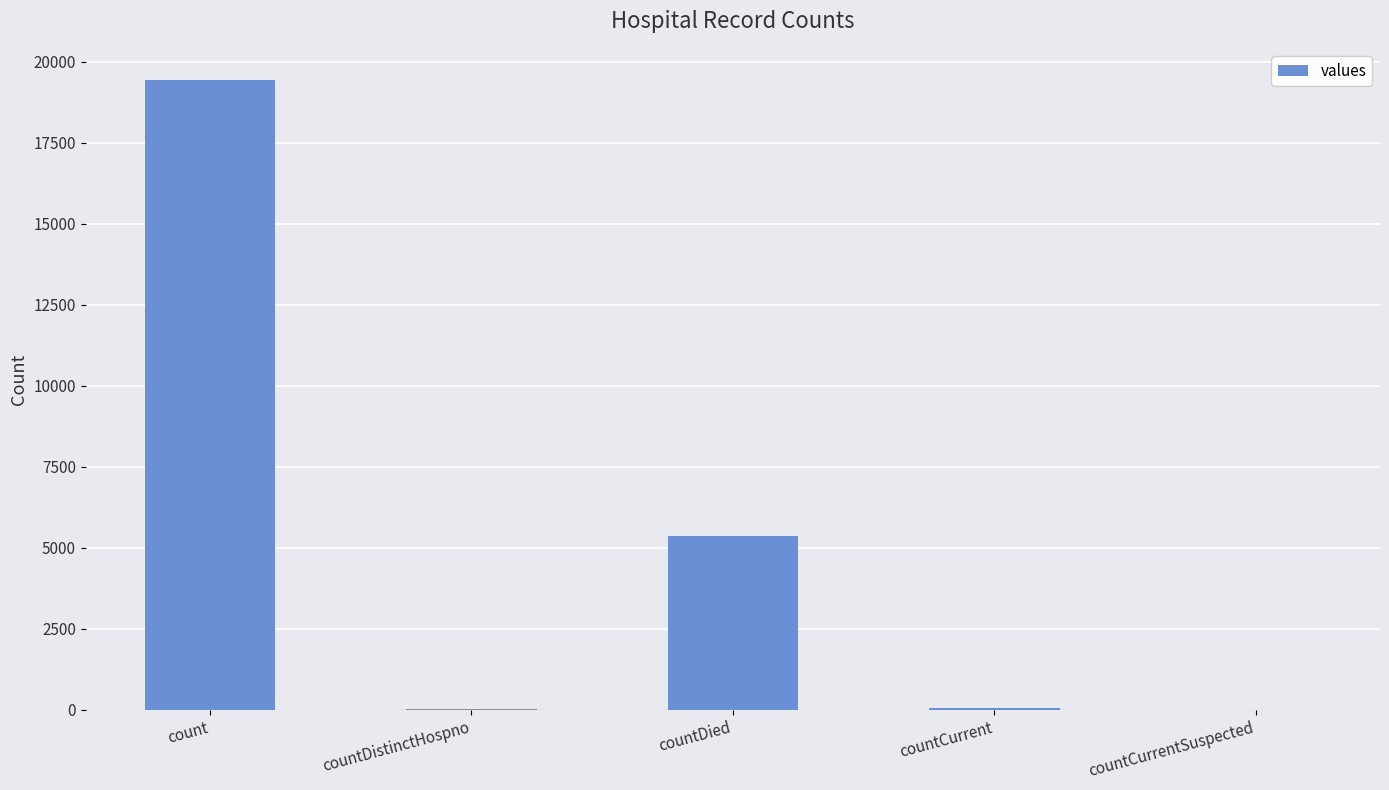

The value at countCurrentSuspected is 0. True or false?

True